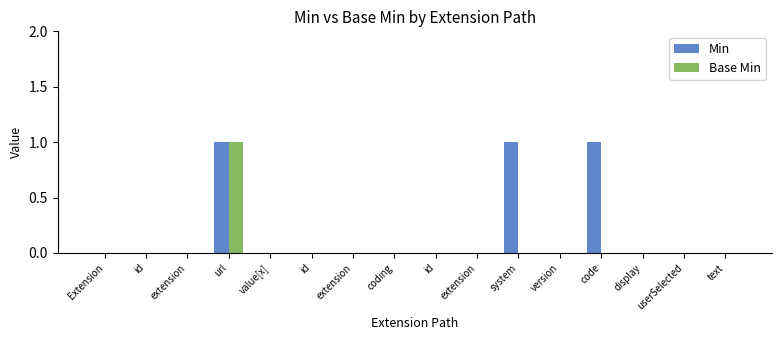

Reading left to right, extract all data points from this chart.

Min: 0	0	0	1	0	0	0	0	0	0	1	0	1	0	0	0
Base Min: 0	0	0	1	0	0	0	0	0	0	0	0	0	0	0	0